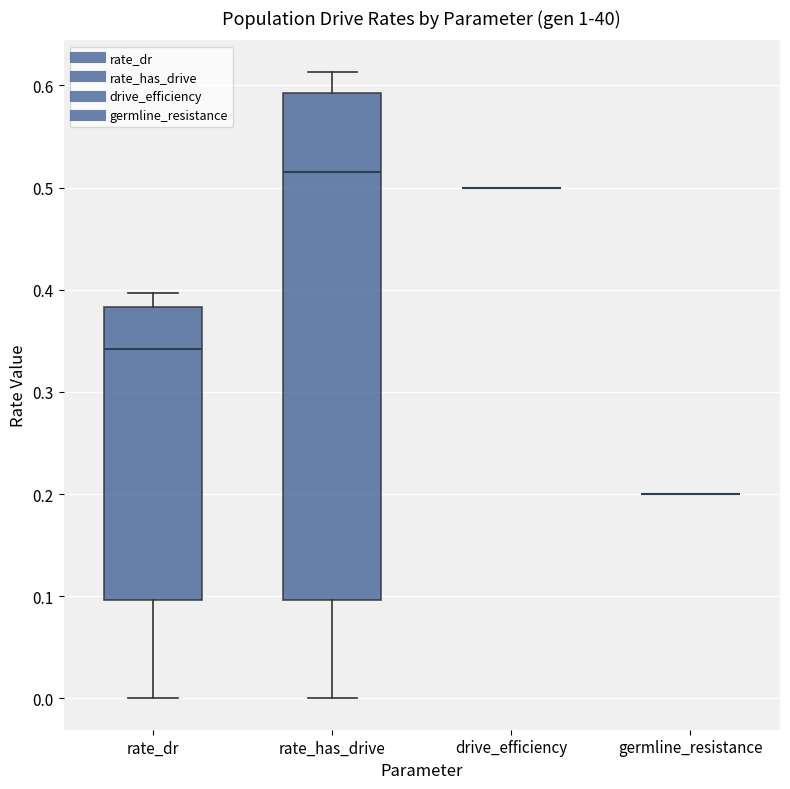

Comparing the boxes themselves (not the whiskers), which one is the tallest?

rate_has_drive